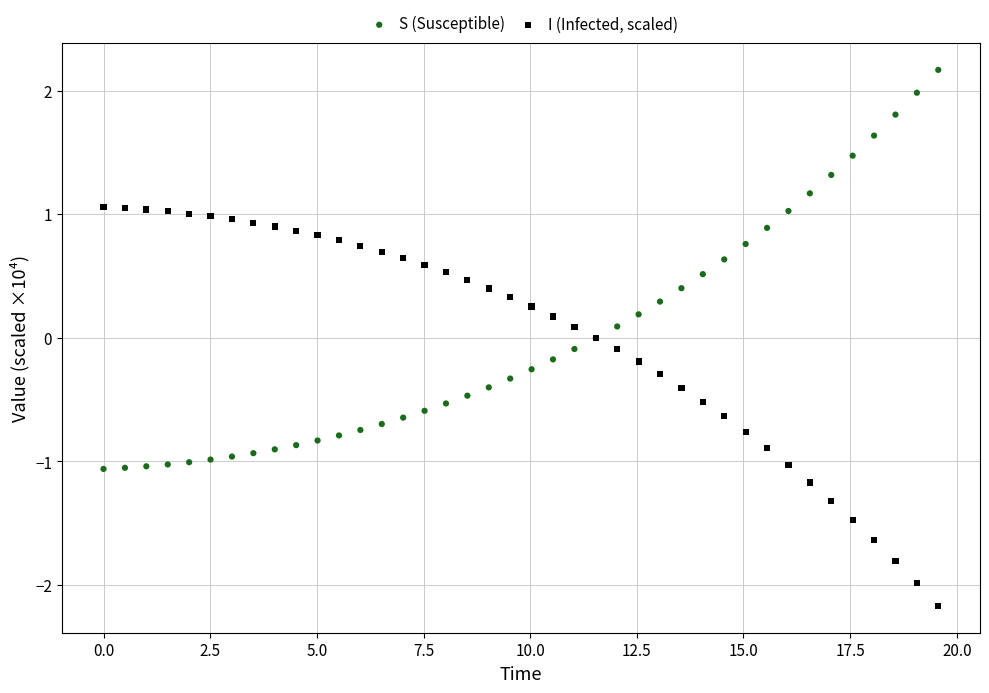

Which series reaches the minimum Y coordinate?

I (Infected, scaled)